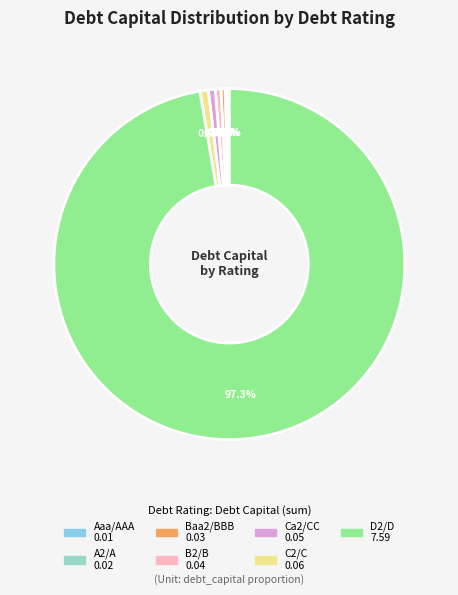

Is there a majority slice in this chart?

Yes